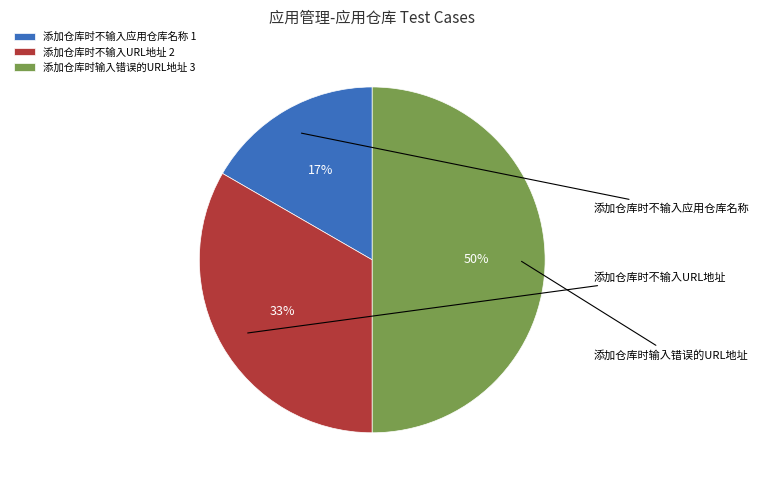

What is the largest slice in the pie chart?

添加仓库时输入错误的URL地址